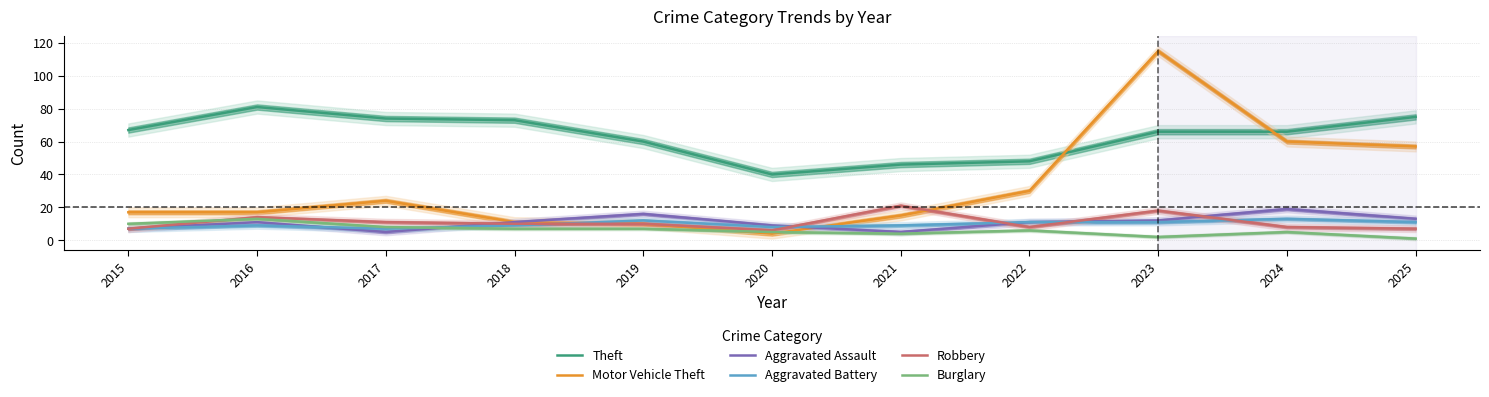

What is the average value of the Theft series?

63